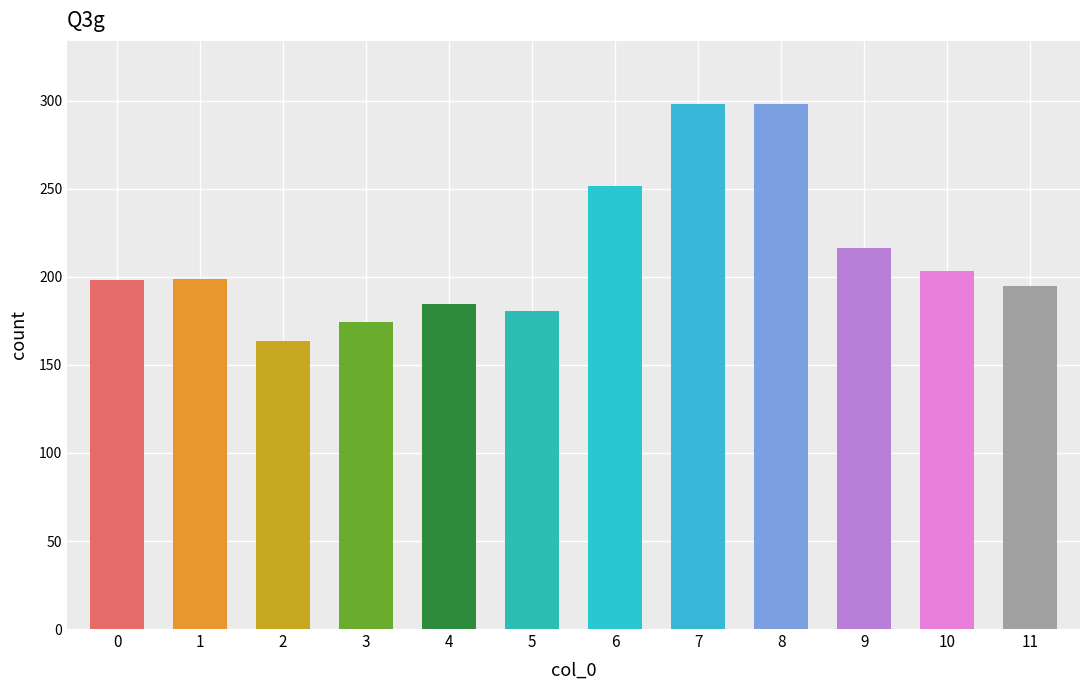

What is the value of the 5th bar from the left?

184.7